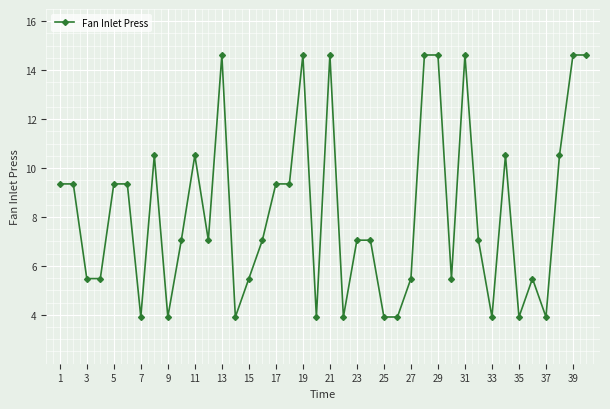

What is the value of the 25th point from the left?

3.9